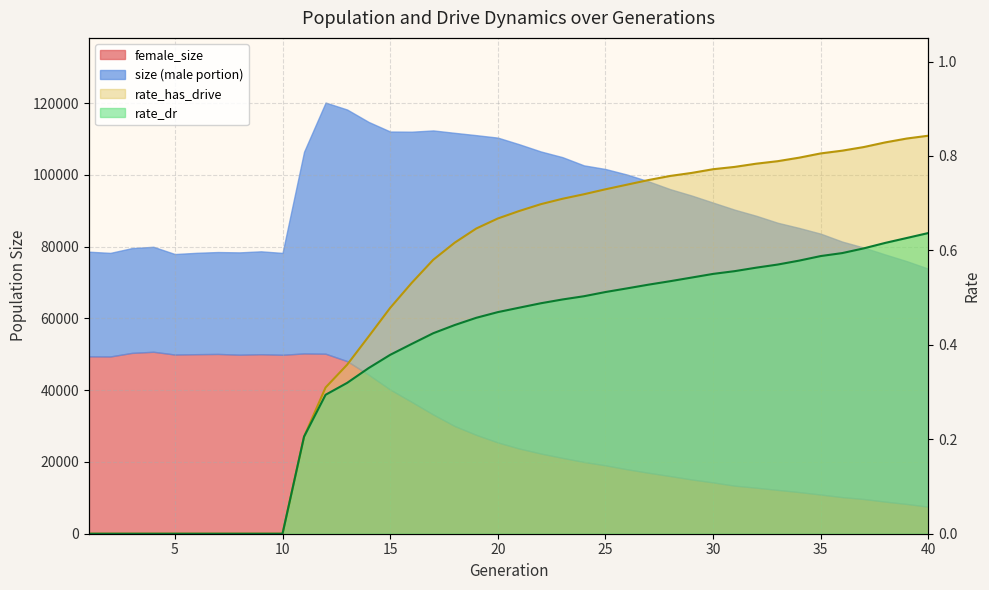

Does the chart have visible grid lines?

Yes